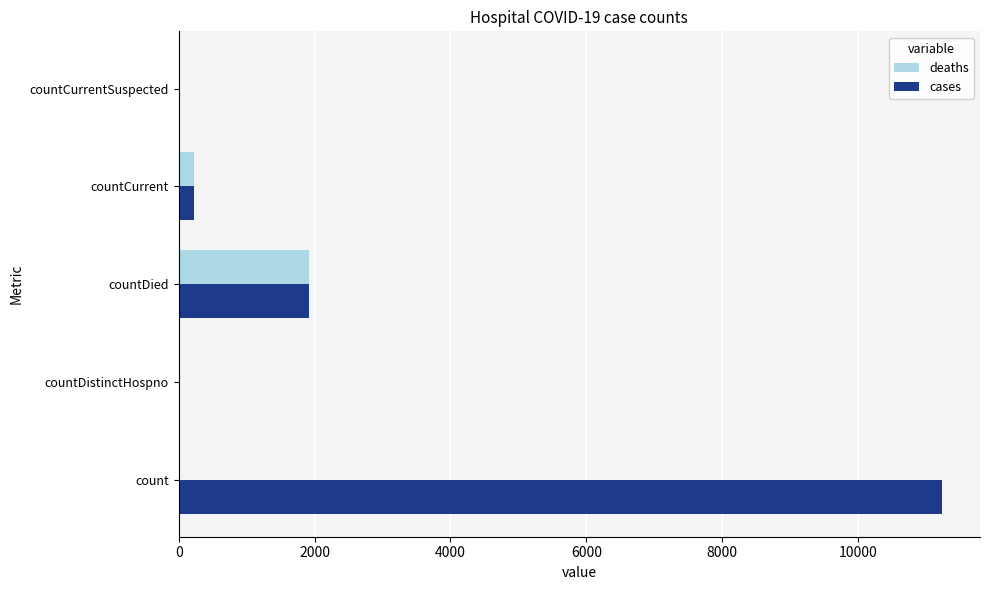

What is the sum of all deaths values?

2140